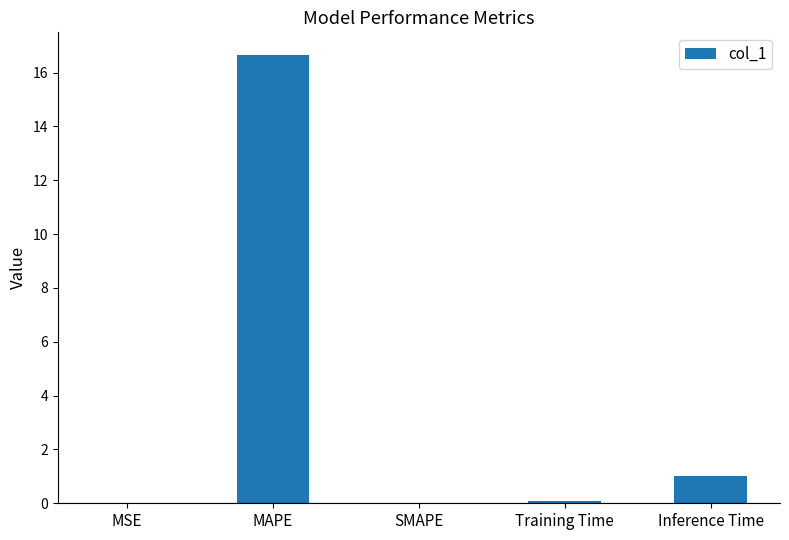

Count the number of data series in this chart.

1